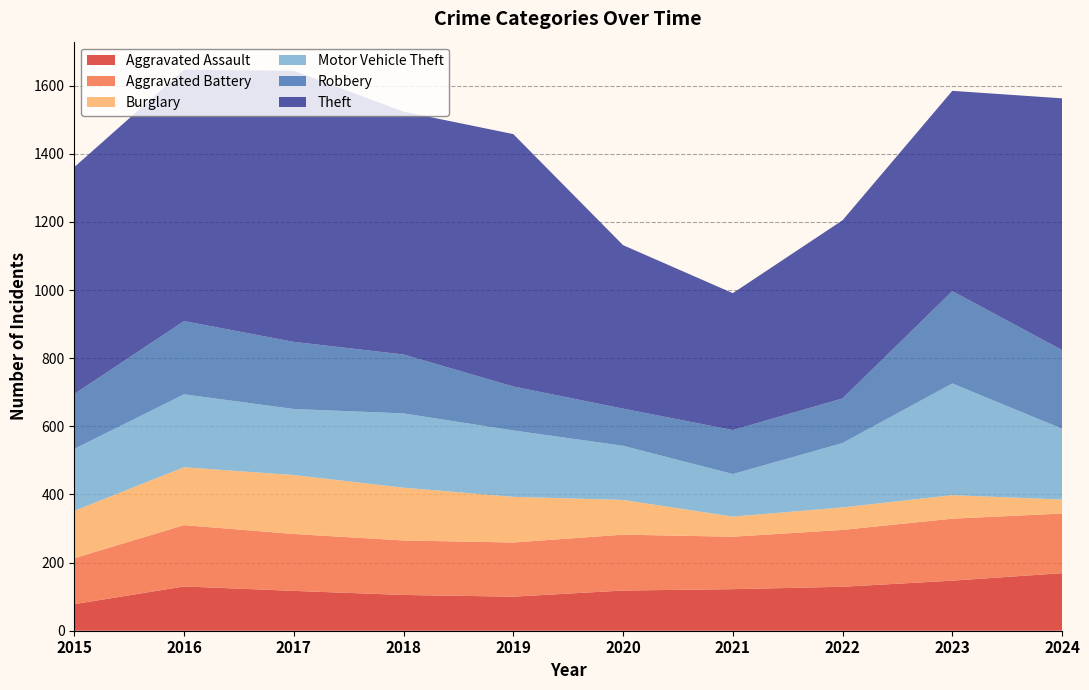

Reading right to left, list all the values displayed in this chart.

Aggravated Assault: 169	147	129	122	118	100	105	117	130	78
Aggravated Battery: 175	182	167	154	164	159	160	167	180	135
Burglary: 41	69	66	59	102	134	155	173	170	139
Motor Vehicle Theft: 208	328	189	125	159	195	218	194	214	182
Robbery: 231	271	131	129	109	129	173	197	215	161
Theft: 739	588	523	402	480	741	713	796	738	666